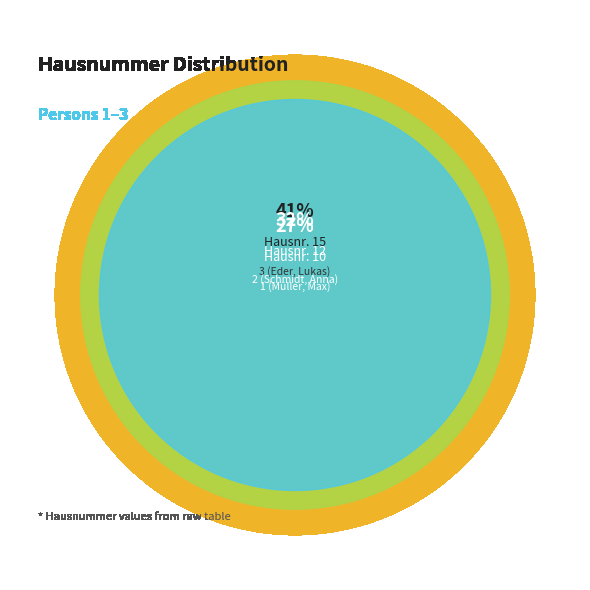

To the nearest percent, what is the average slice percentage?

33%